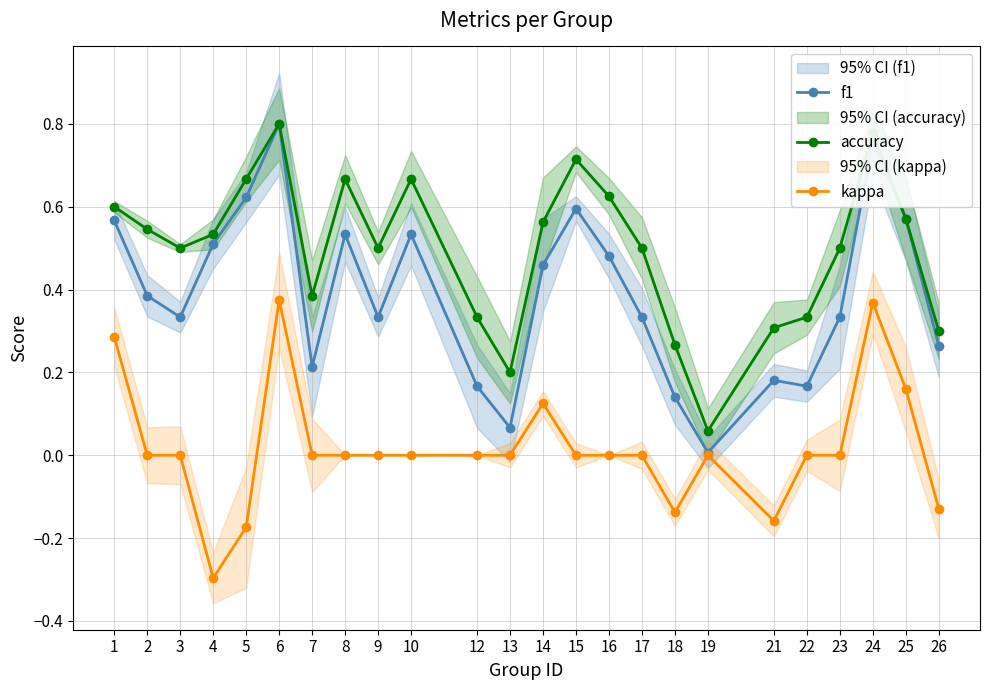

What is the greatest value displayed?

0.8